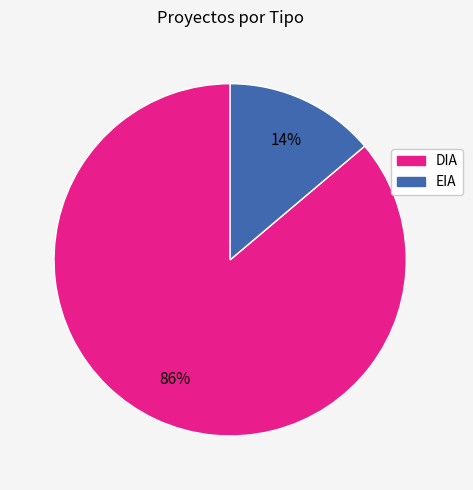

How many slices are in this pie chart?

2